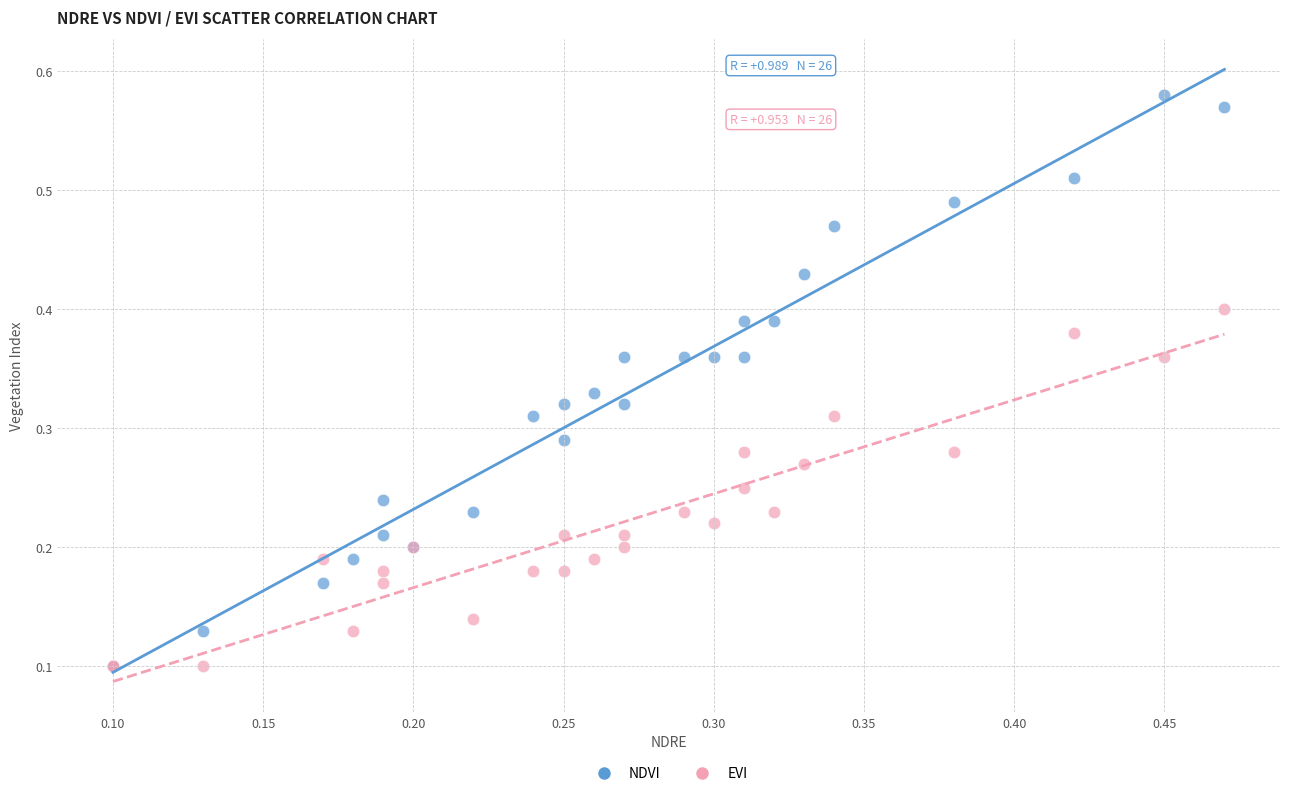

Which series has the largest Y range (max minus min)?

NDVI